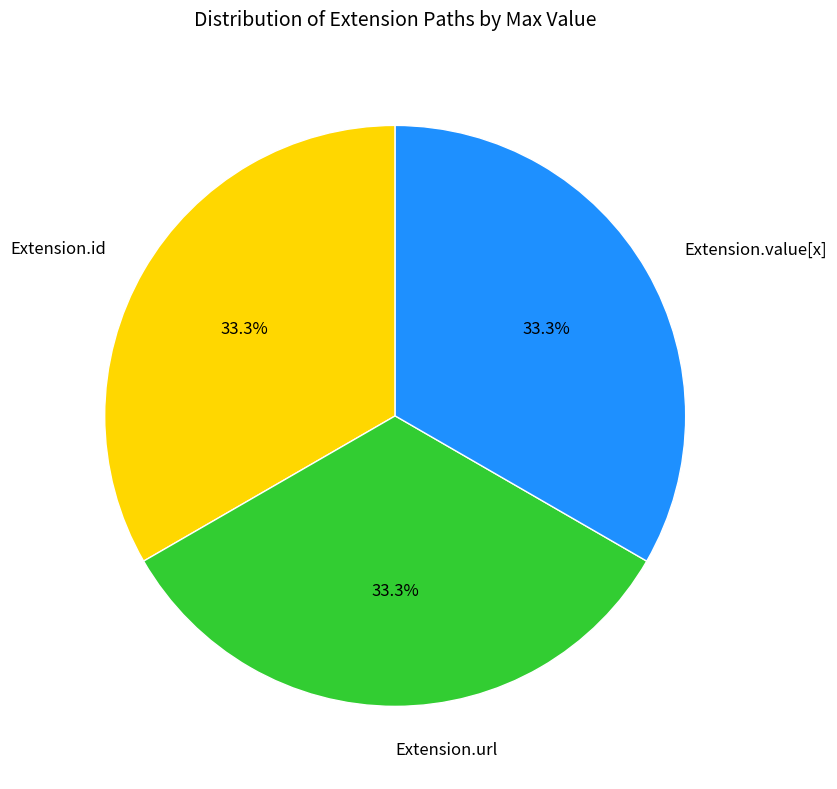

What percentage do Extension.id and Extension.value[x] together represent?

66.7%